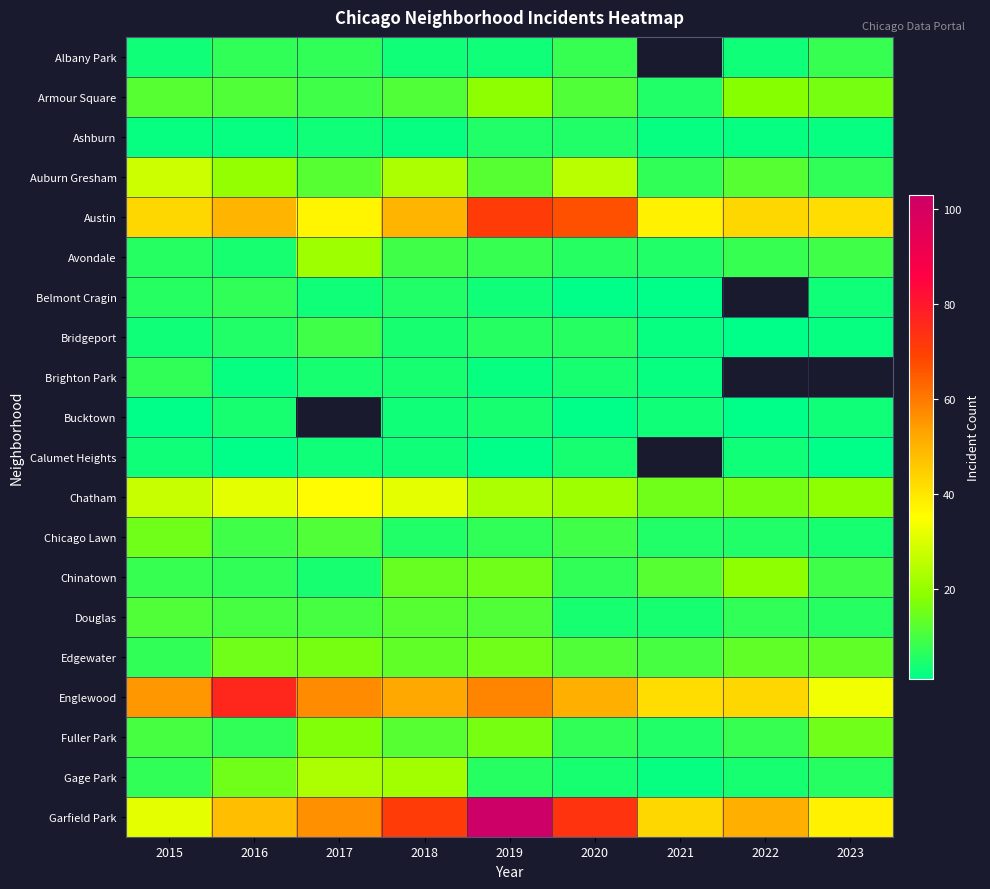

Is it true that Chatham equals 23.7 at 2021?

False